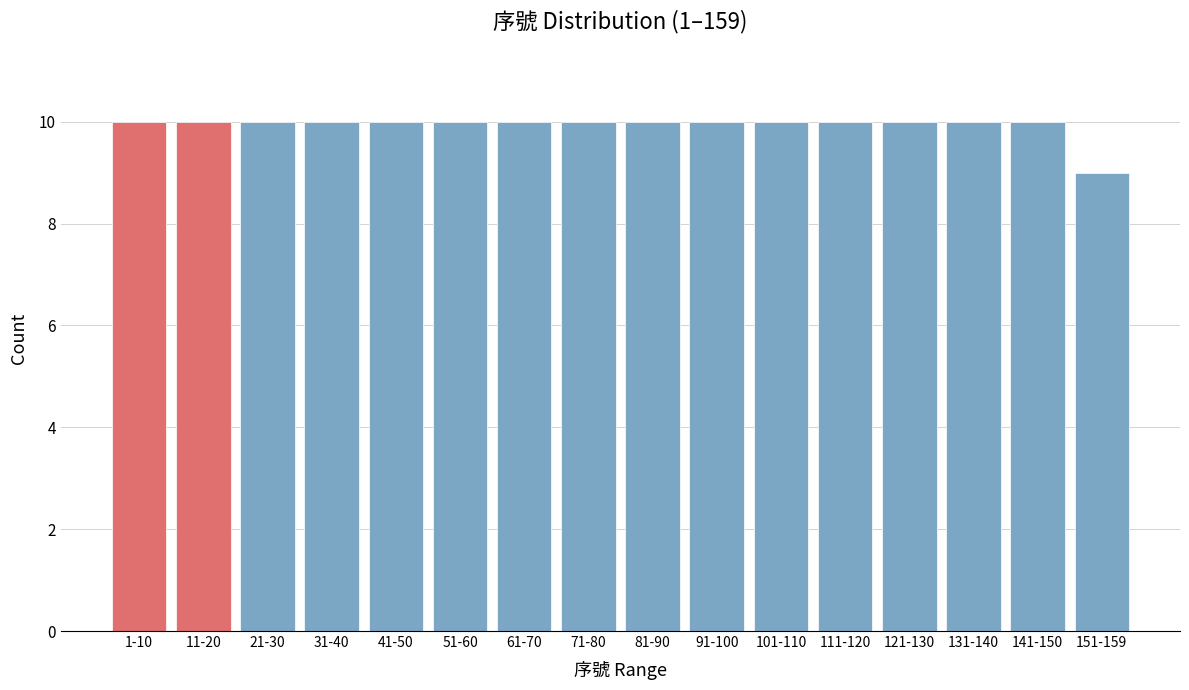

Reading left to right, list all the values displayed in this chart.

1-10=10	11-20=10	21-30=10	31-40=10	41-50=10	51-60=10	61-70=10	71-80=10	81-90=10	91-100=10	101-110=10	111-120=10	121-130=10	131-140=10	141-150=10	151-159=9